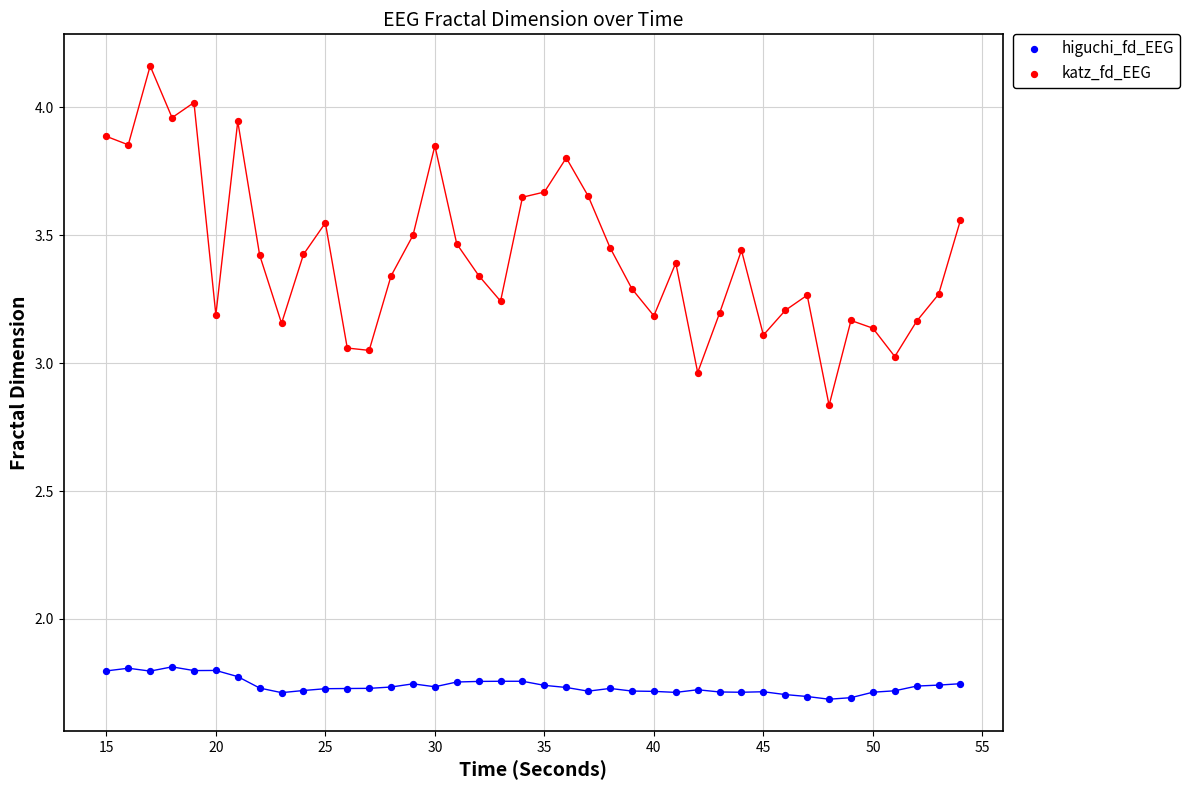

Across all data points, what is the range of Y values (max minus min)?

2.5